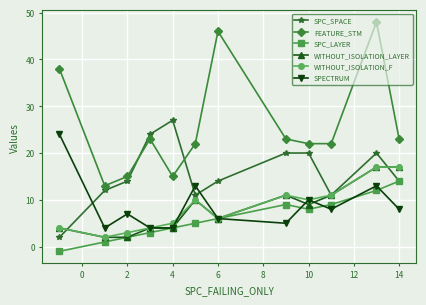

What are all the series names shown in the legend?

SPC_SPACE, FEATURE_STM, SPC_LAYER, WITHOUT_ISOLATION_LAYER, WITHOUT_ISOLATION_F, SPECTRUM